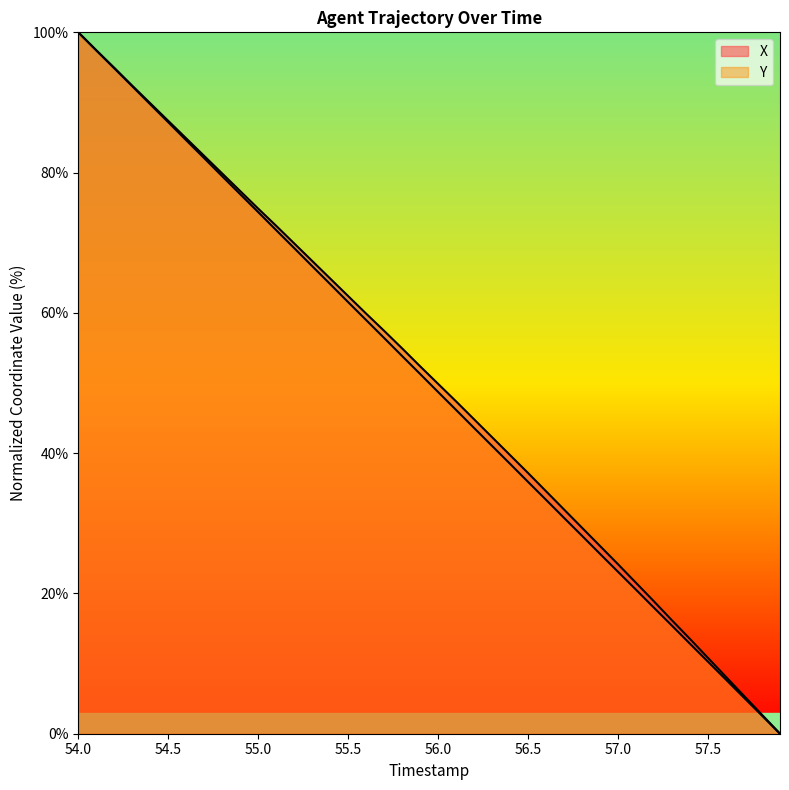

How many lines are shown in the chart?

2